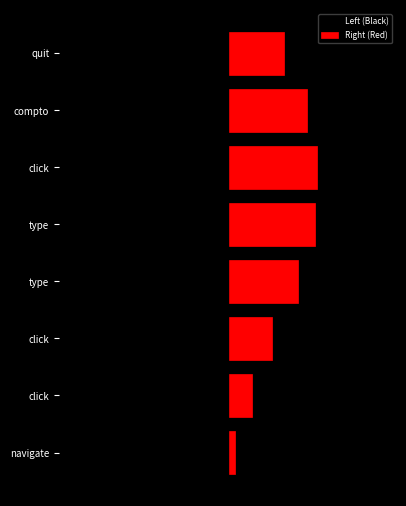

Reading right to left, extract all data points from this chart.

Left (Black): -3.2	-4.5	-5.1	-5.0	-4.0	-2.5	-1.4	-0.4
Right (Red): 3.2	4.5	5.1	5.0	4.0	2.5	1.4	0.4